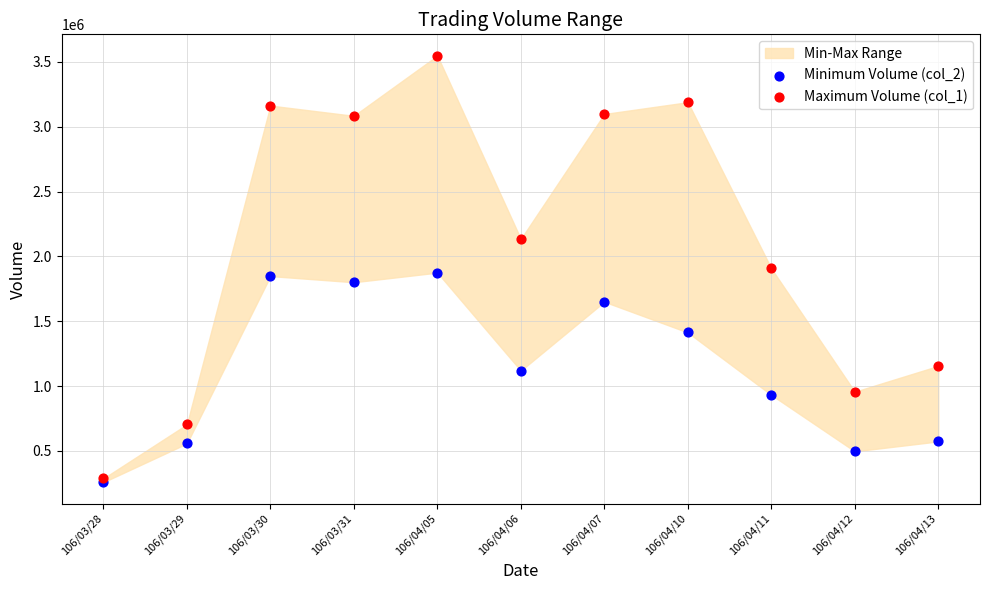

Which series reaches the minimum Y coordinate?

Minimum Volume (col_2)